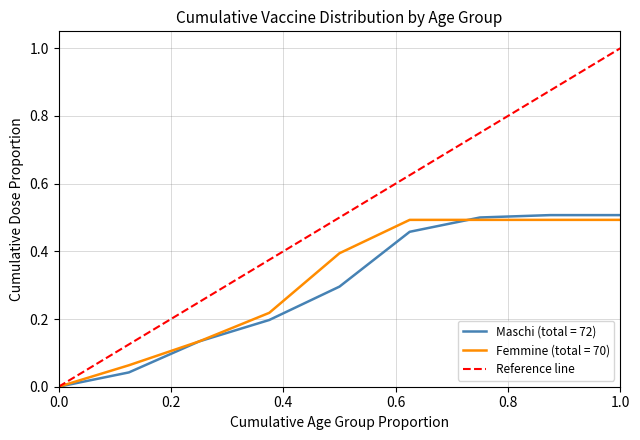

Is it true that the value at 0.0 is 0?

True